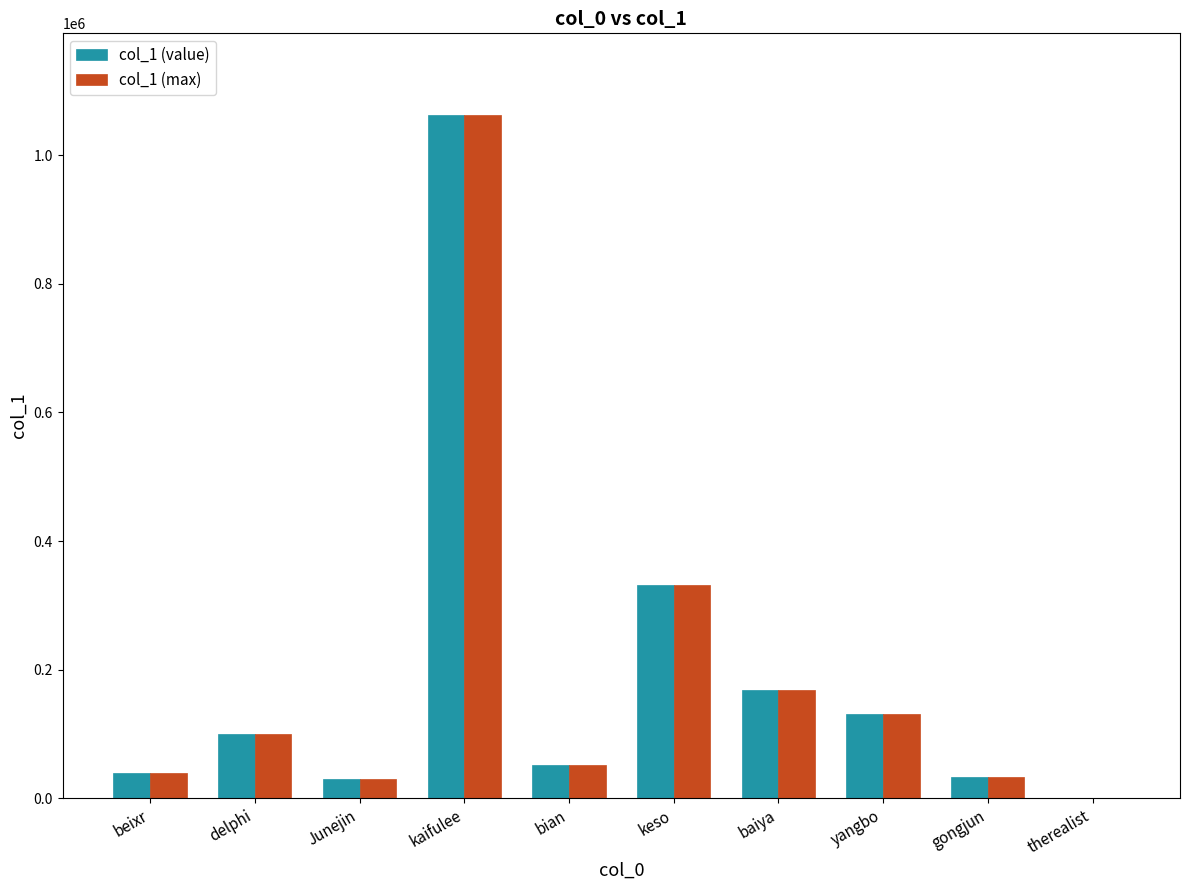

Is it true that col_1 (value) equals 99850 at delphi?

True